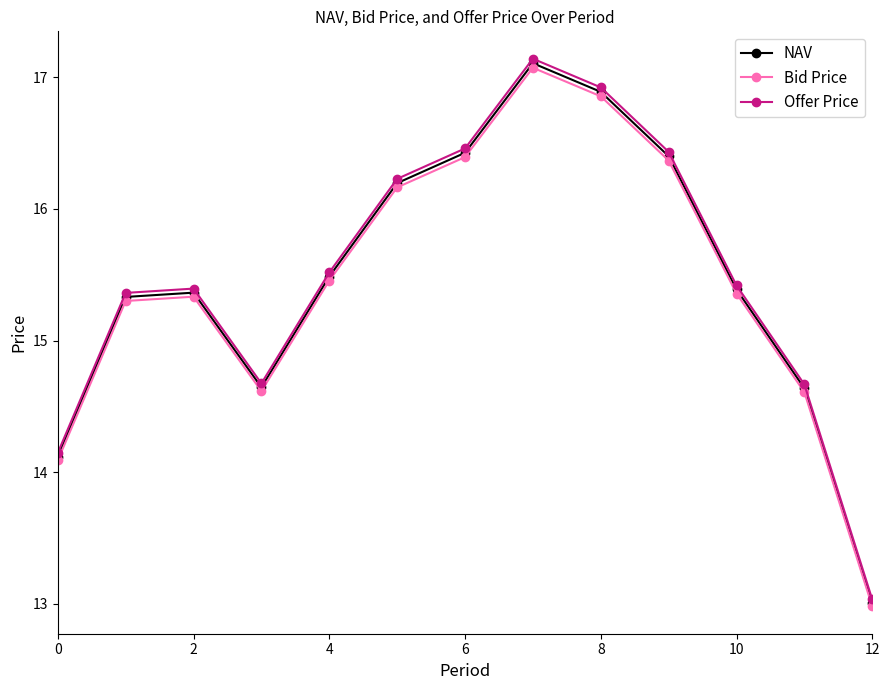

True or false: NAV and Bid Price intersect in this chart.

False